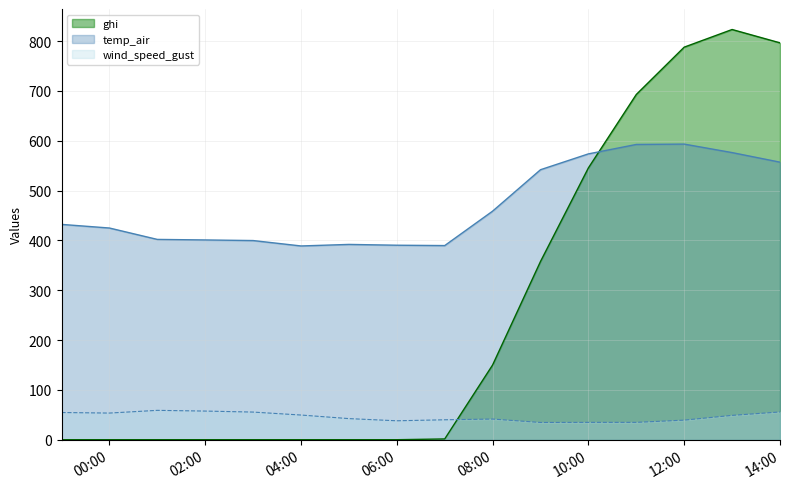

Rank the series at 2021-09-14 05:00:00 from lowest to highest value.

ghi, wind_speed_gust, temp_air